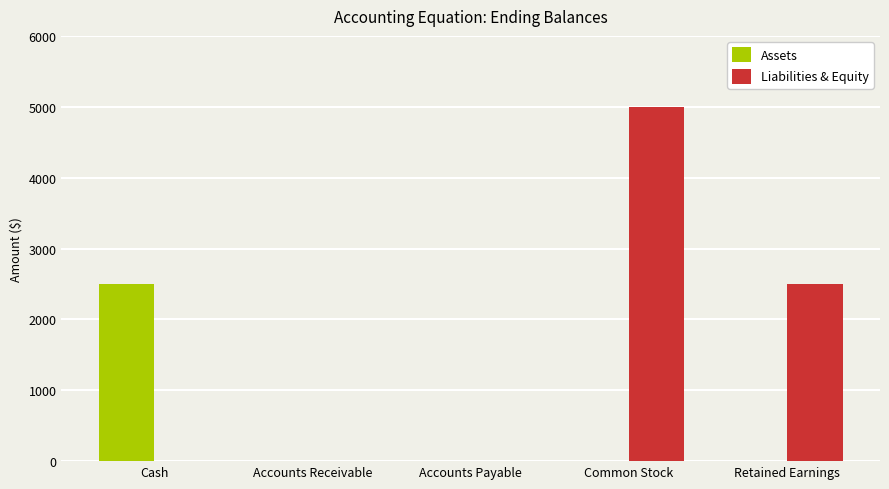

What are all the series names shown in the legend?

Assets, Liabilities & Equity